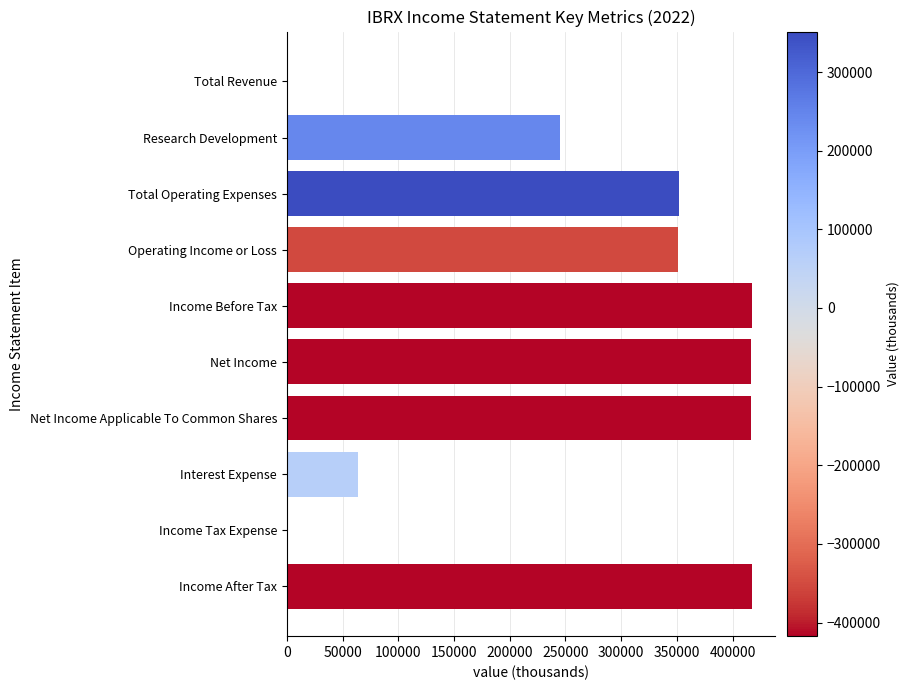

True or false: the data shows 0 at Income Tax Expense.

True